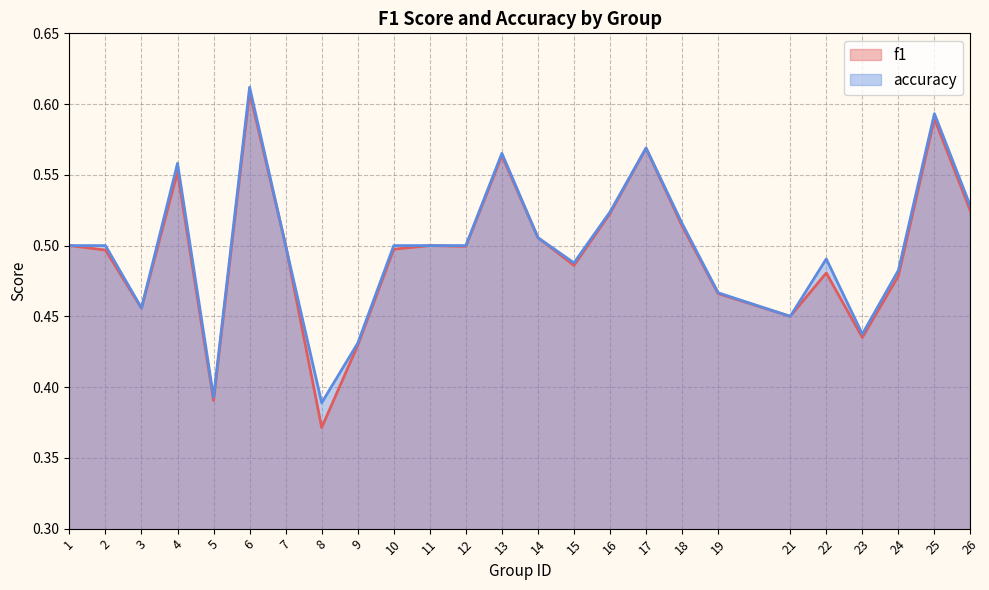

In accuracy, how many points are lower than both neighbors (excluding endpoints)?

6